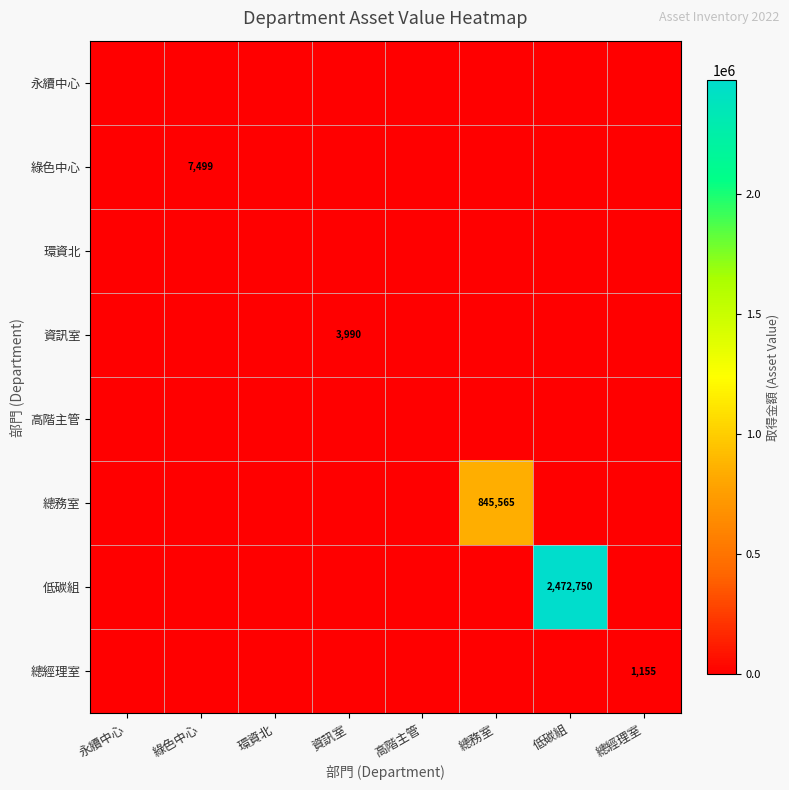

Which series changed the most between 高階主管 and 總務室?

總務室